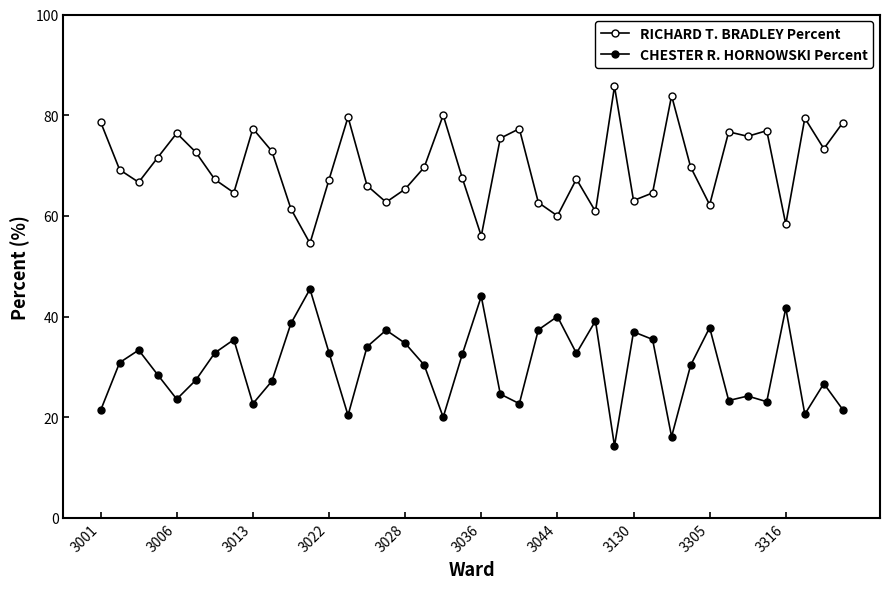

Reading left to right, list all the values displayed in this chart.

RICHARD T. BRADLEY Percent: 78.7	69.2	66.7	71.6	76.4	72.7	67.2	64.6	77.3	72.8	61.4	54.5	67.2	79.6	66.0	62.7	65.3	69.6	80.0	67.5	56.0	75.4	77.3	62.6	60.0	67.3	60.9	85.7	63.0	64.5	83.9	69.7	62.2	76.7	75.8	76.9	58.3	79.4	73.3	78.5
CHESTER R. HORNOWSKI Percent: 21.4	30.8	33.3	28.4	23.6	27.4	32.8	35.4	22.7	27.2	38.6	45.5	32.8	20.4	34.0	37.3	34.7	30.4	20.0	32.5	44.0	24.6	22.7	37.4	40.0	32.7	39.1	14.3	37.0	35.5	16.1	30.3	37.8	23.3	24.2	23.1	41.7	20.6	26.7	21.5